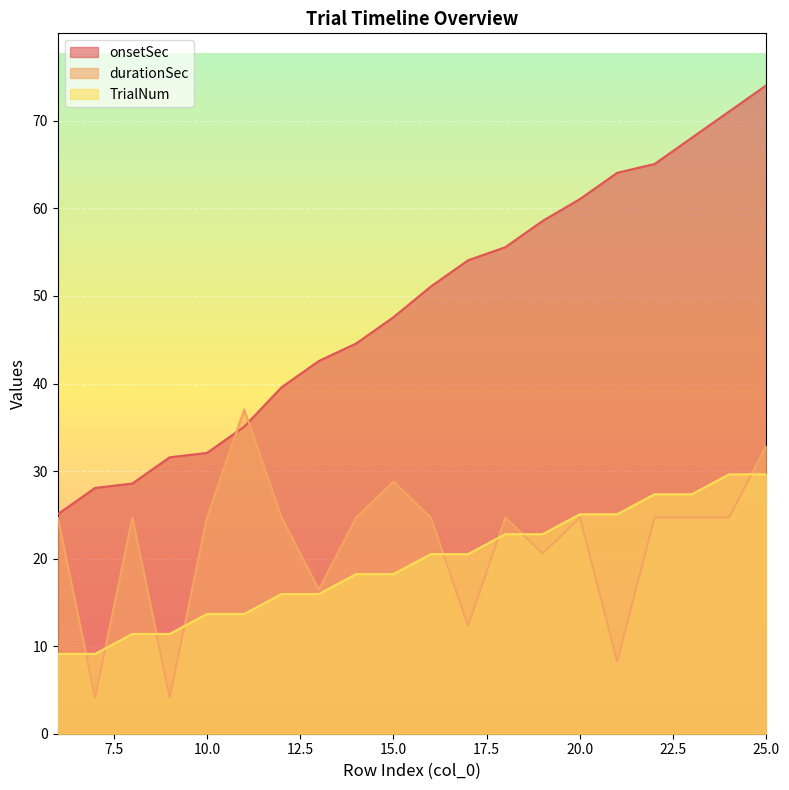

True or false: TrialNum has a value of 4.7 at 7.

False